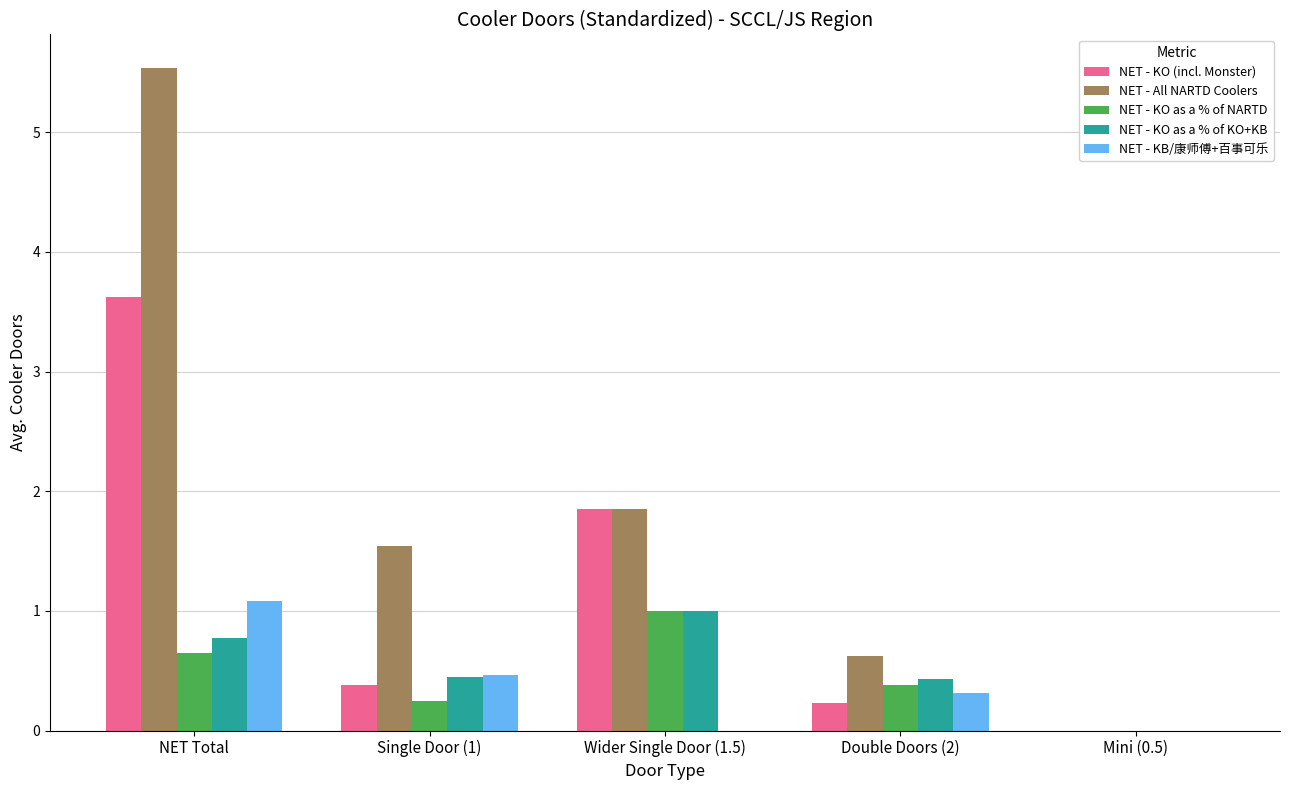

Between NET Total and Mini (0.5), which series saw the biggest shift?

NET - All NARTD Coolers